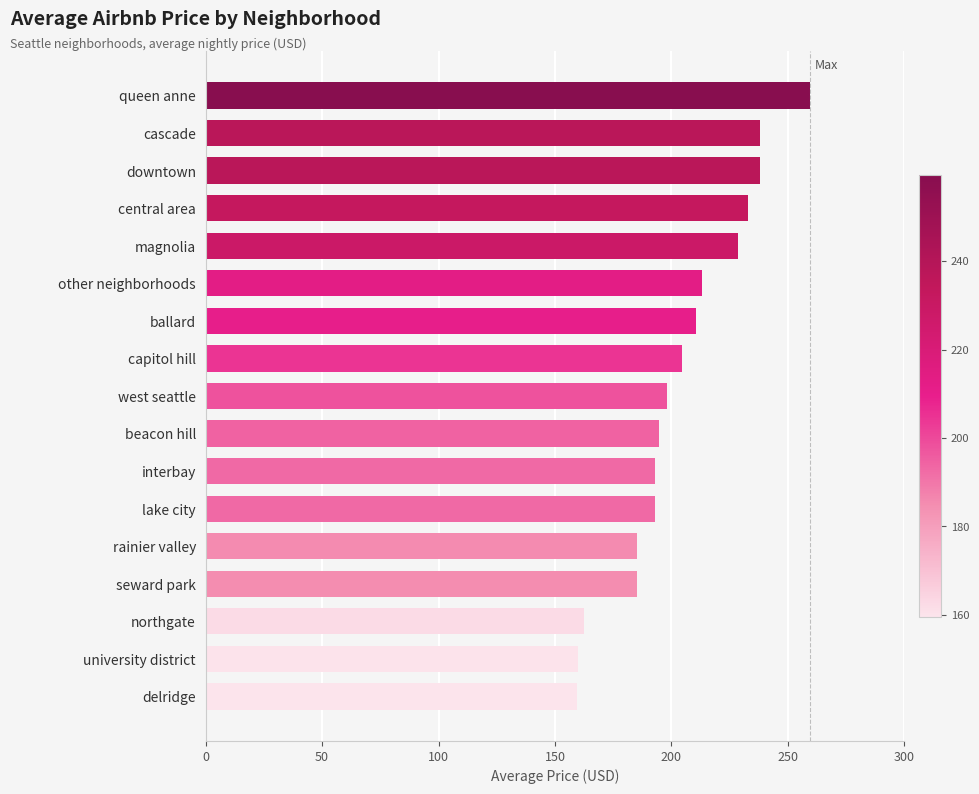

What is the average value?

203.3